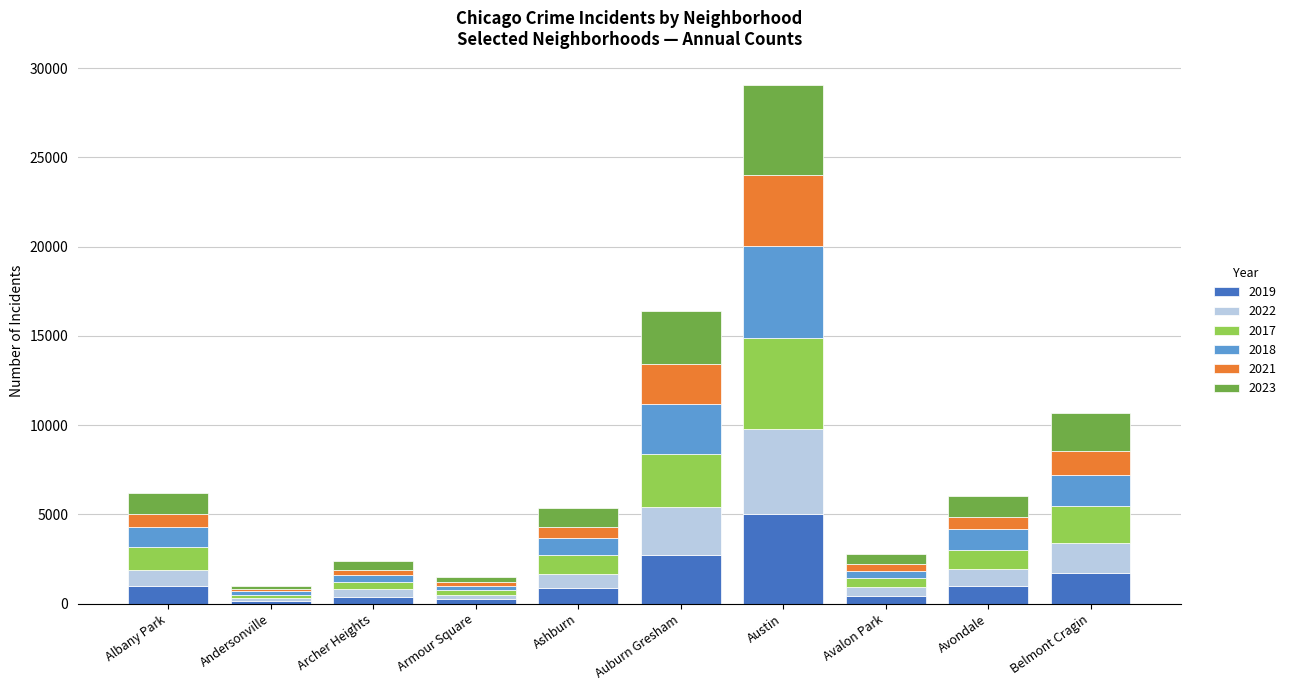

At which category is the sum across all series the highest?

Austin